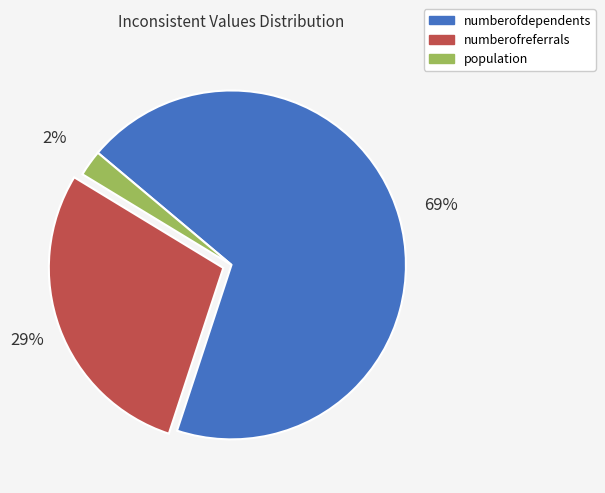

To the nearest percent, what portion does population represent?

2%